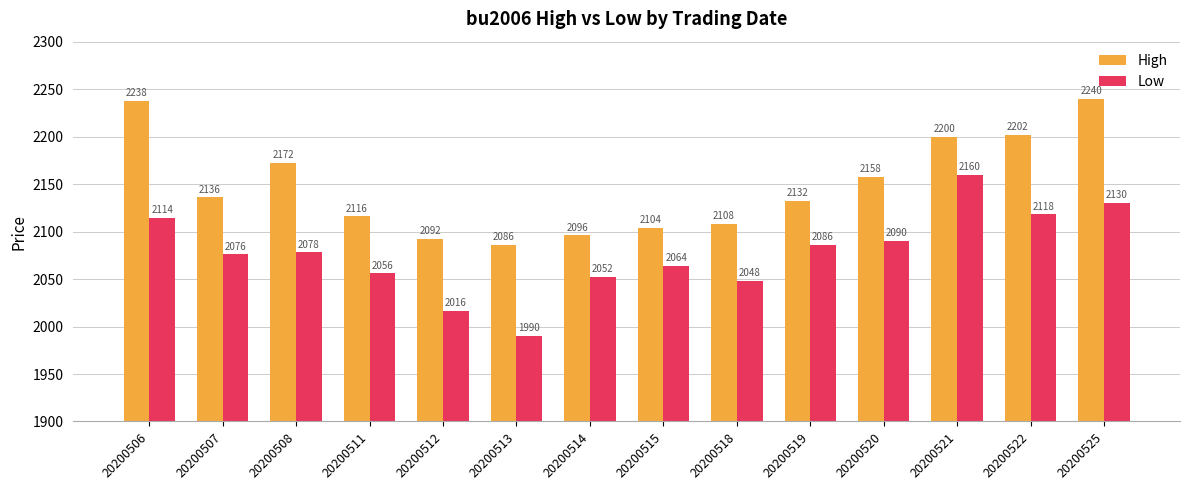

Are the bars grouped side by side (vs. stacked)?

Yes